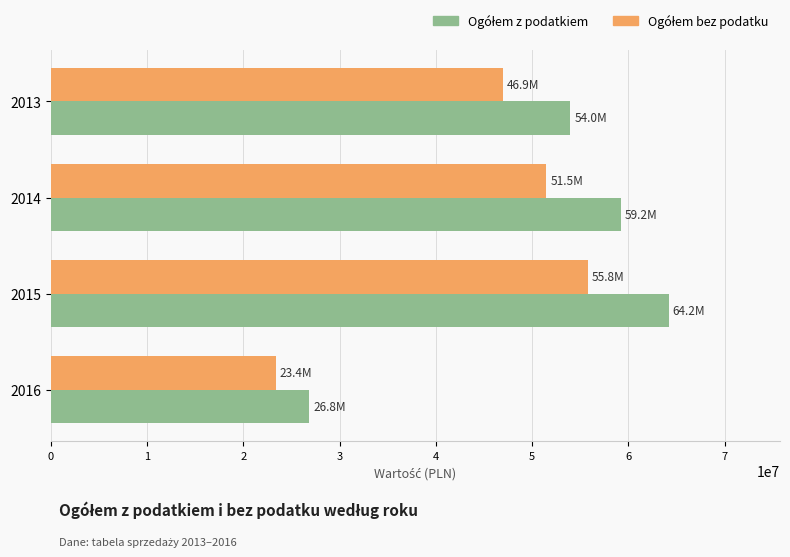

What is the minimum value shown in the chart?

23395792.8